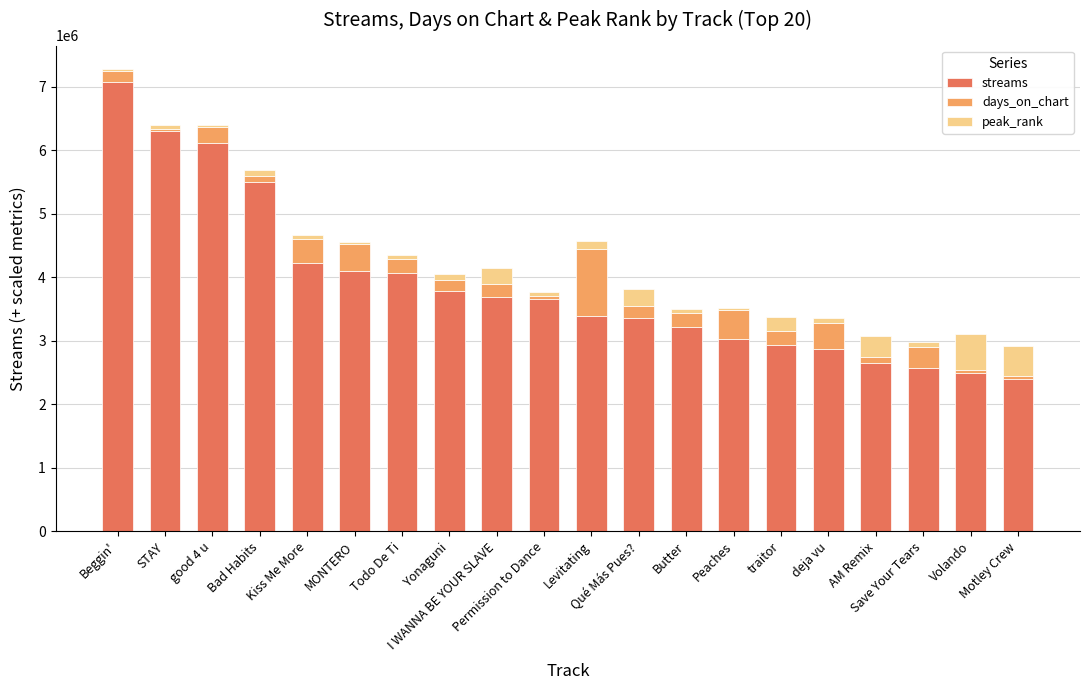

How many categories are shown in the chart?

20